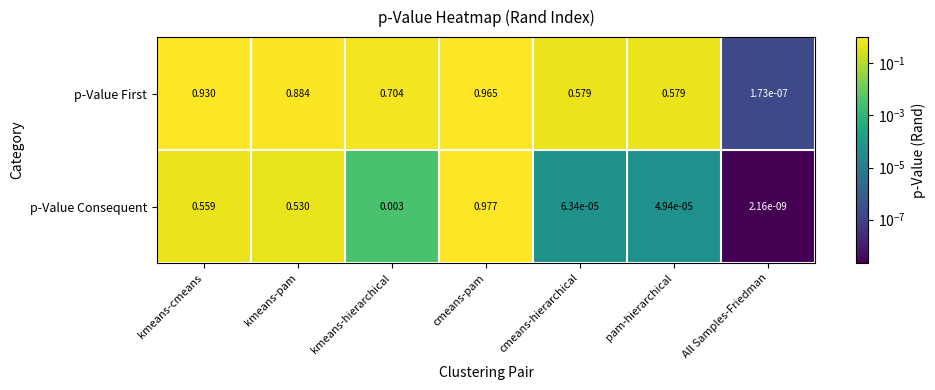

Which series has the largest range (max minus min)?

p-Value Consequent